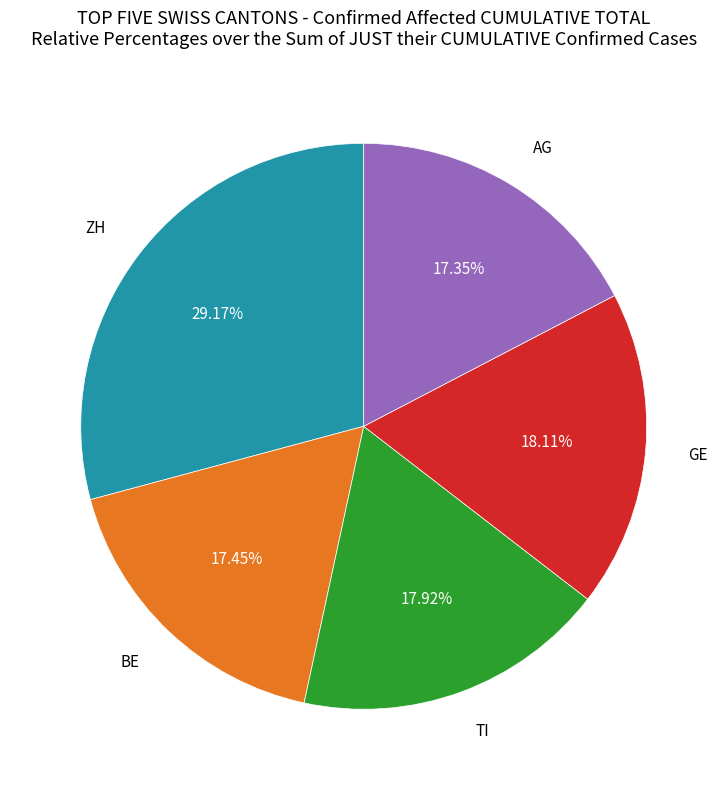

Is there any slice that represents more than half of the pie?

No